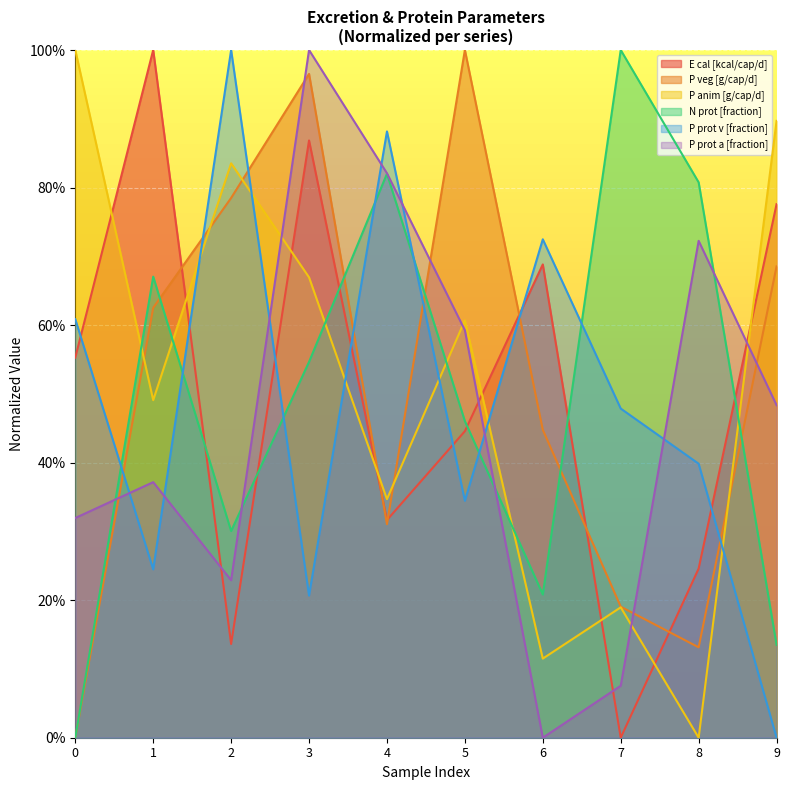

Is it true that P prot v [fraction] equals 47.9 at 7?

True